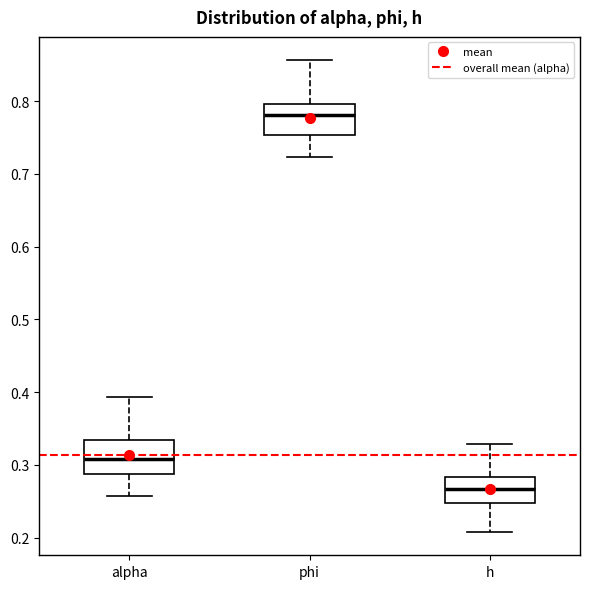

Which box's median line is the lowest?

h